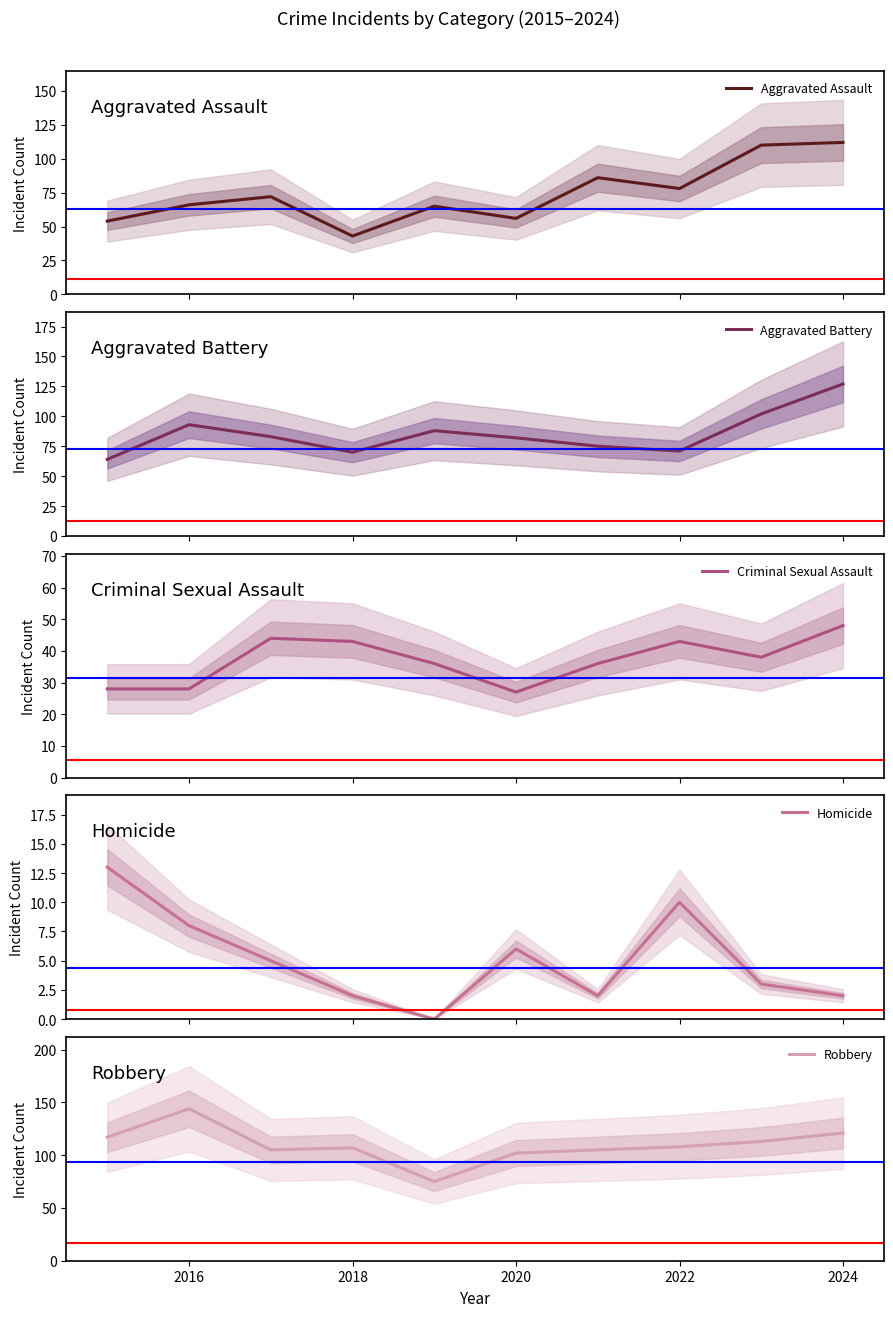

The value of Robbery at 2022 is 47. True or false?

False